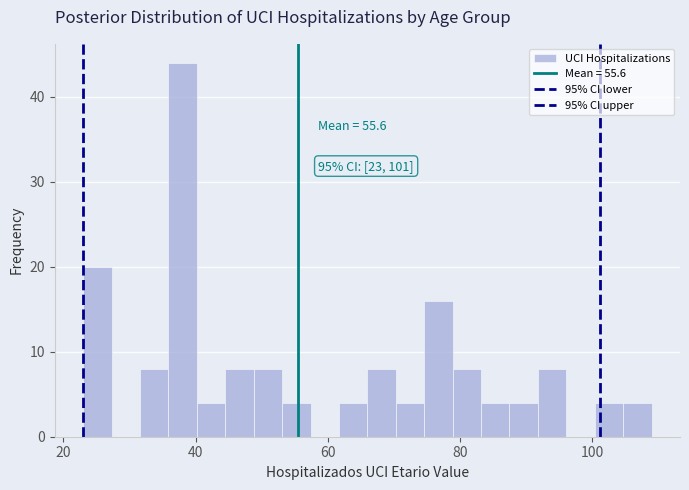

Read against the x-axis, roughly where is the centre of the tallest bar?

38